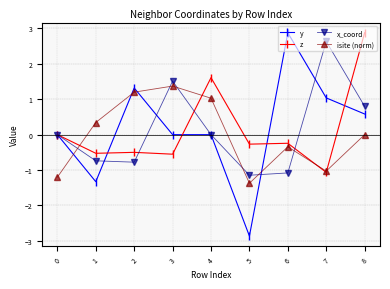

Is the value of z at 7 greater than the value of y at 1?

Yes